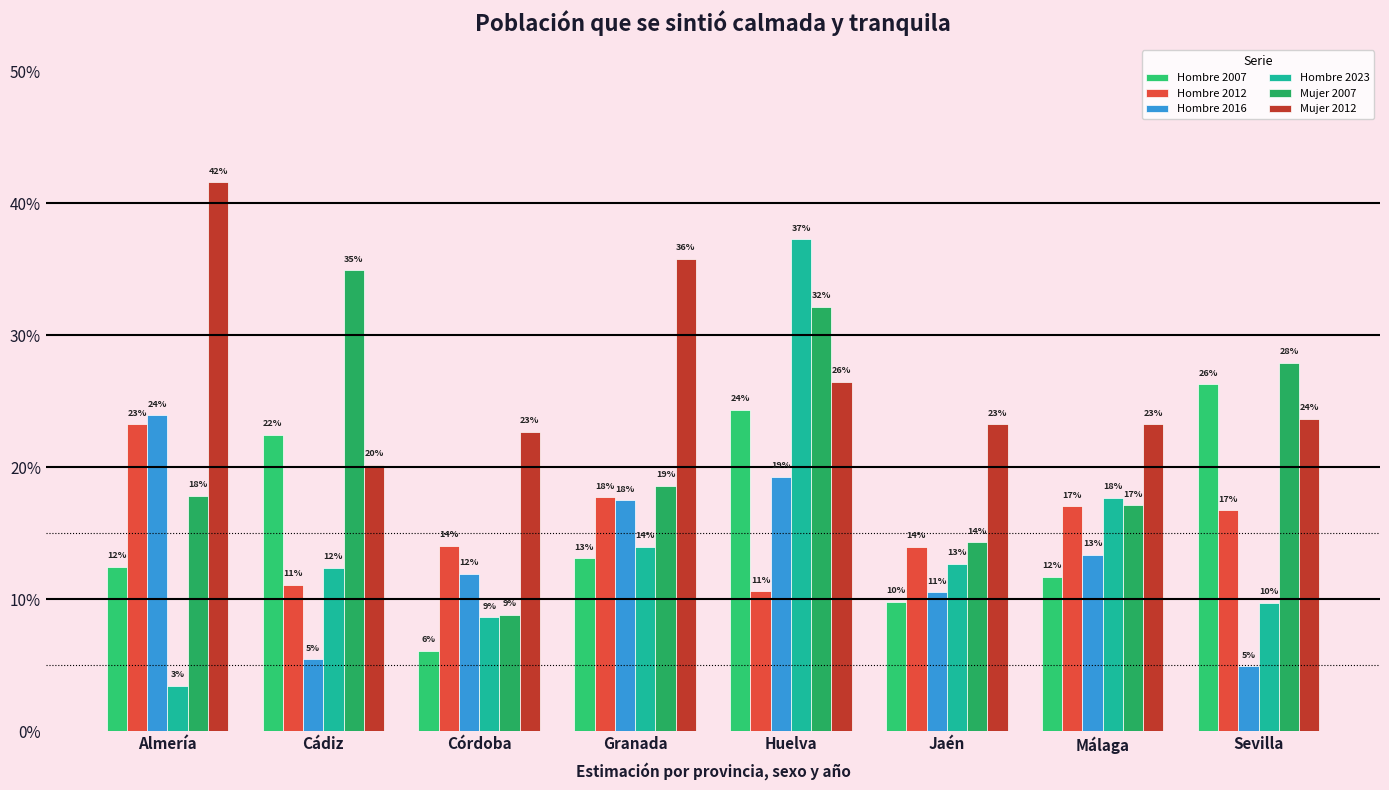

At which category is the sum across all series the highest?

Huelva